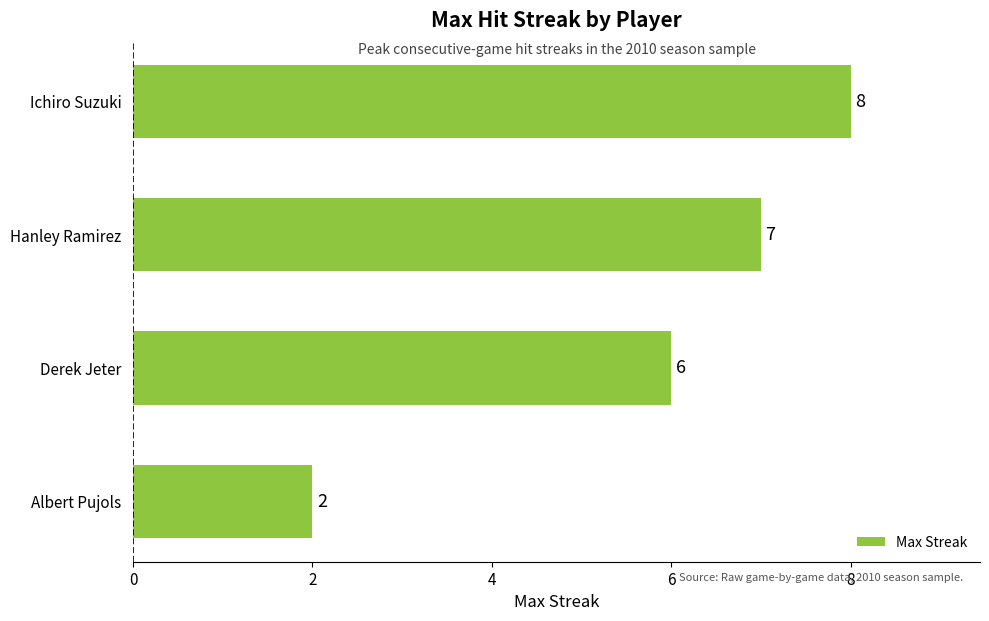

How many bars are there in total?

4